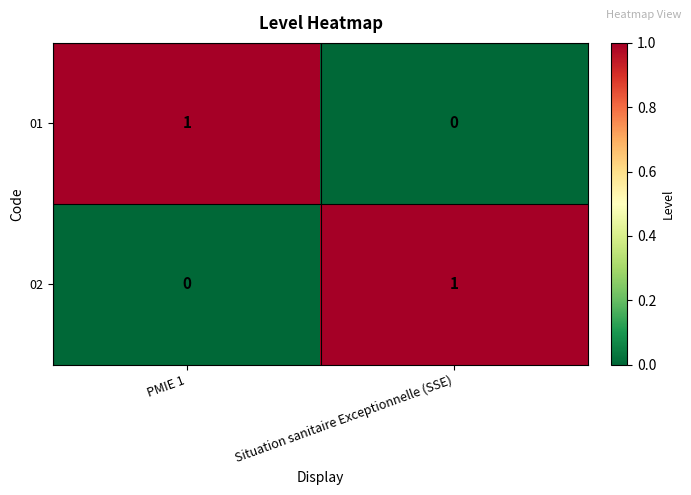

Is the value of 01 at PMIE 1 greater than the value of 02 at PMIE 1?

Yes